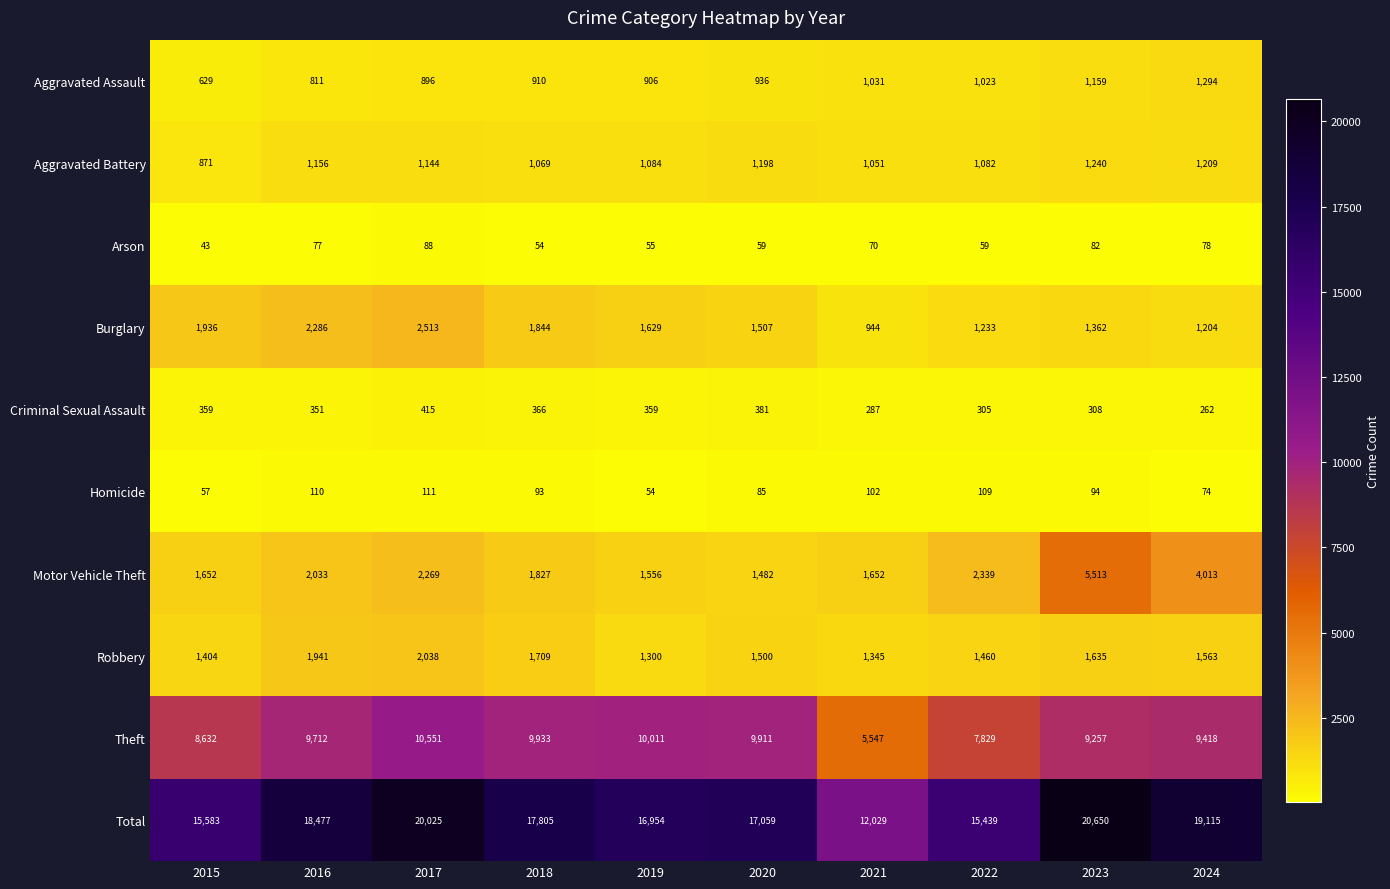

What is the difference between the maximum and second lowest values in the Theft series?

2722